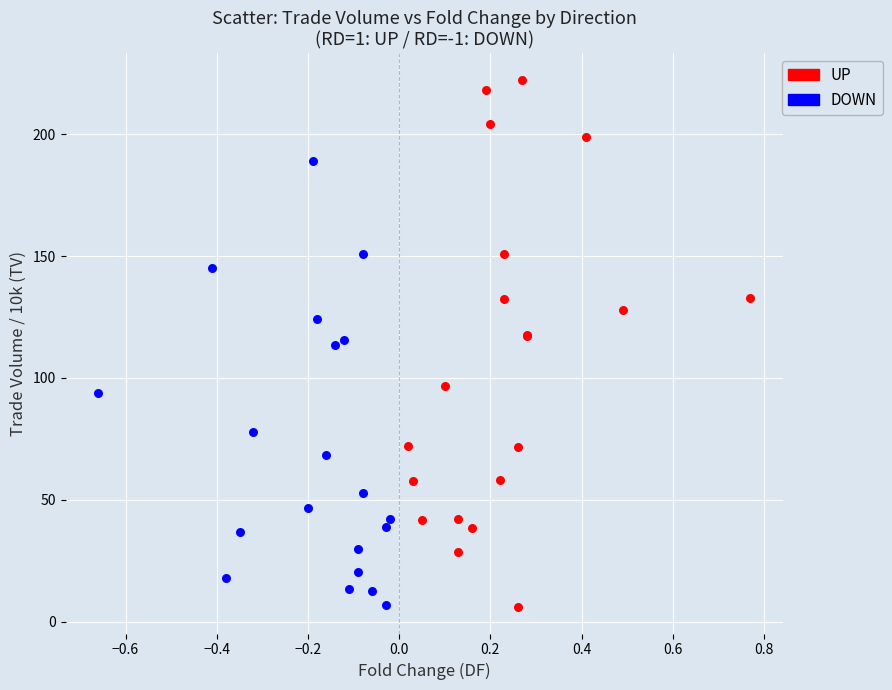

Which series has the largest Y range (max minus min)?

UP